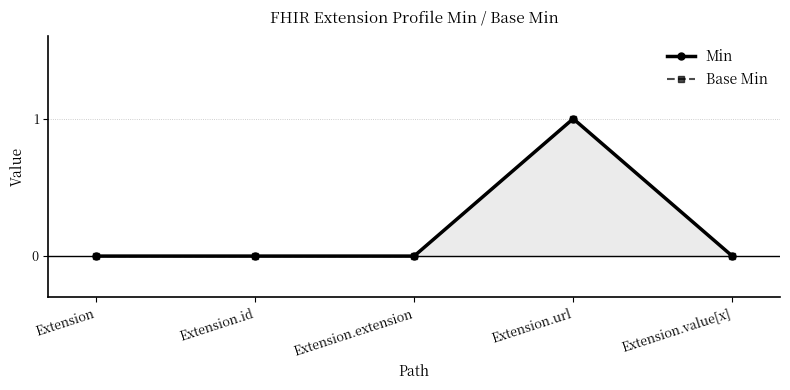

List the series in order of their peak value, highest first.

Min, Base Min